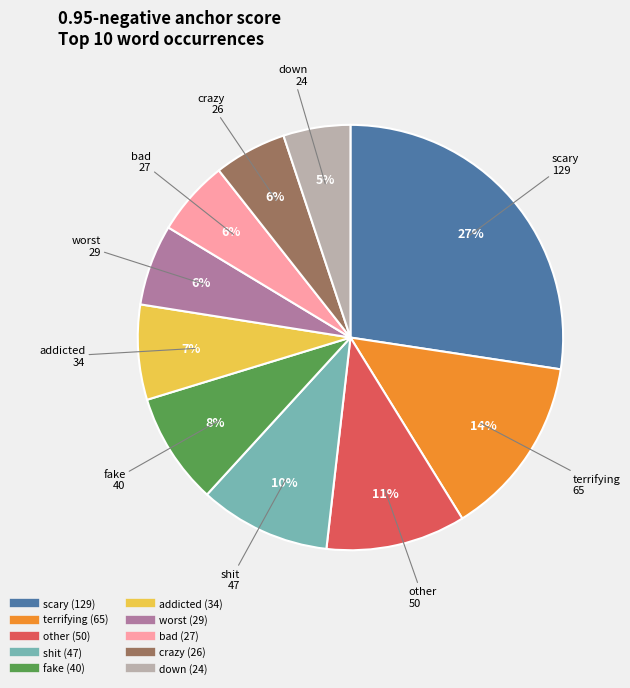

To the nearest percent, what is the combined percentage of worst and bad?

12%